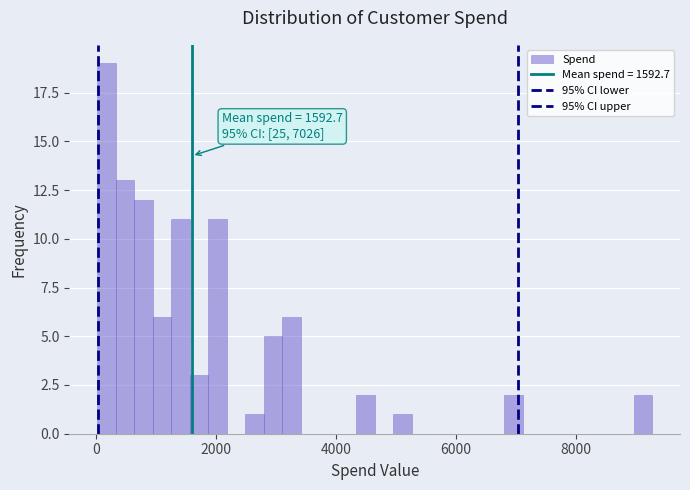

Around what value on the x-axis is the tallest bar? Give the approximate position of its centre, as read against the axis.

200